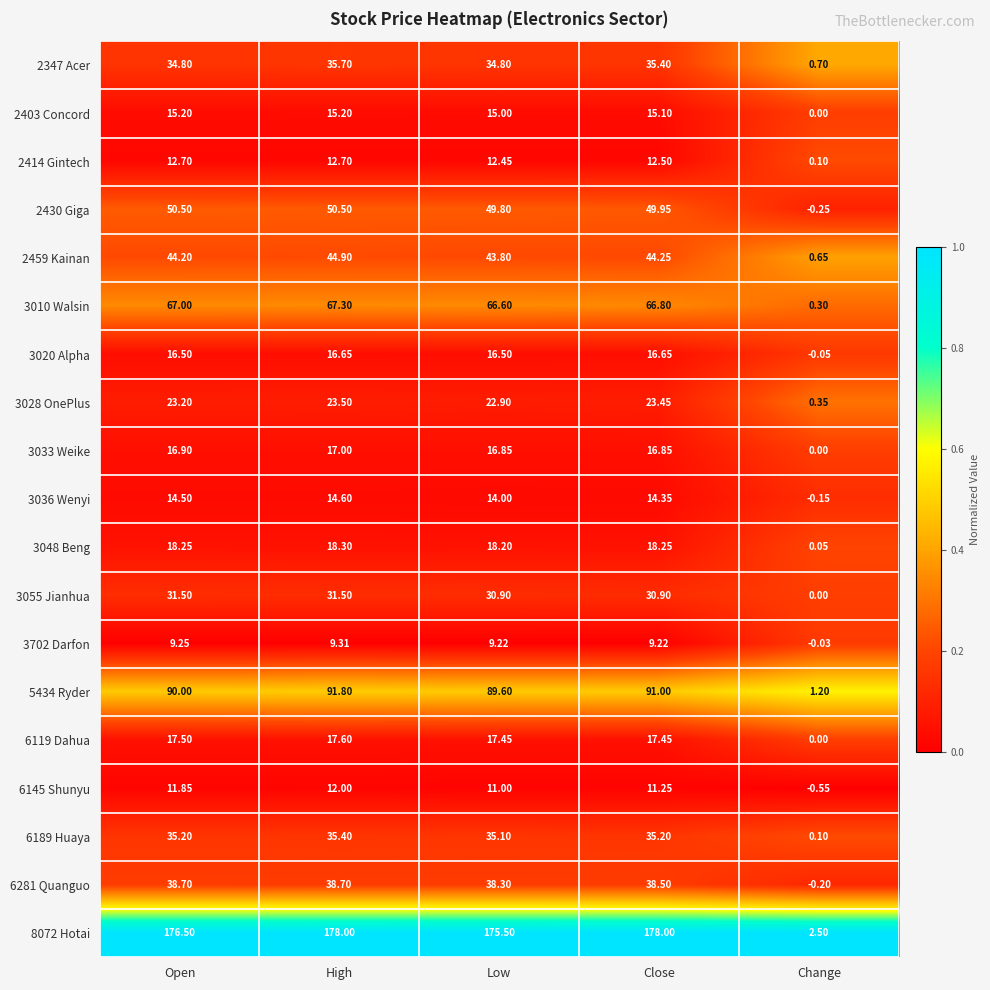

How many series are shown in this chart?

19